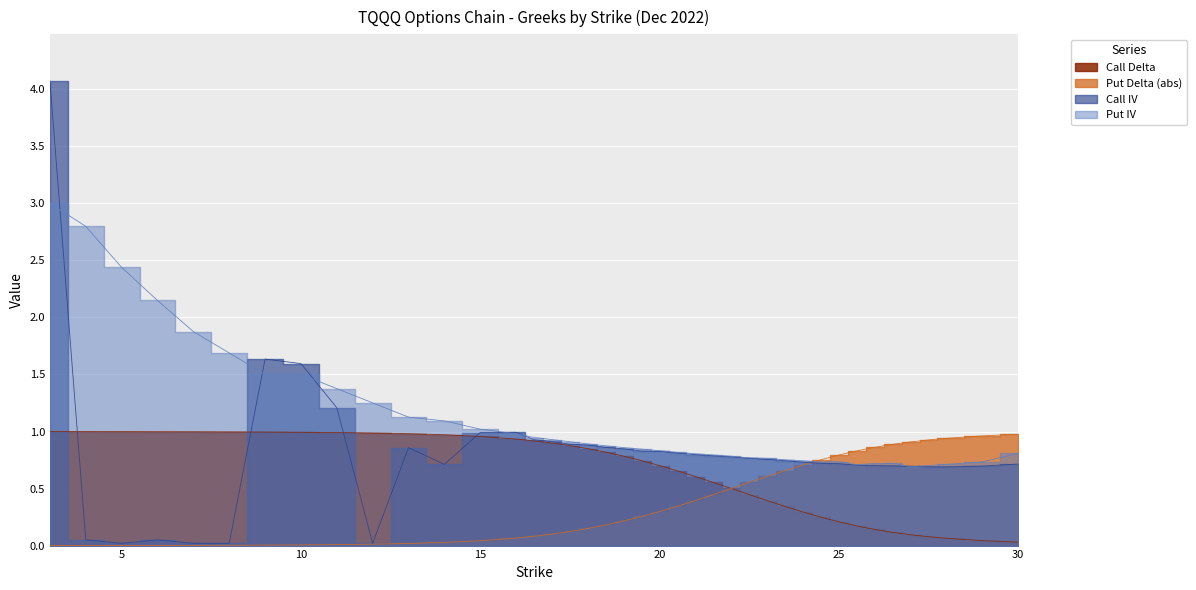

Count the number of categories in the chart.

40